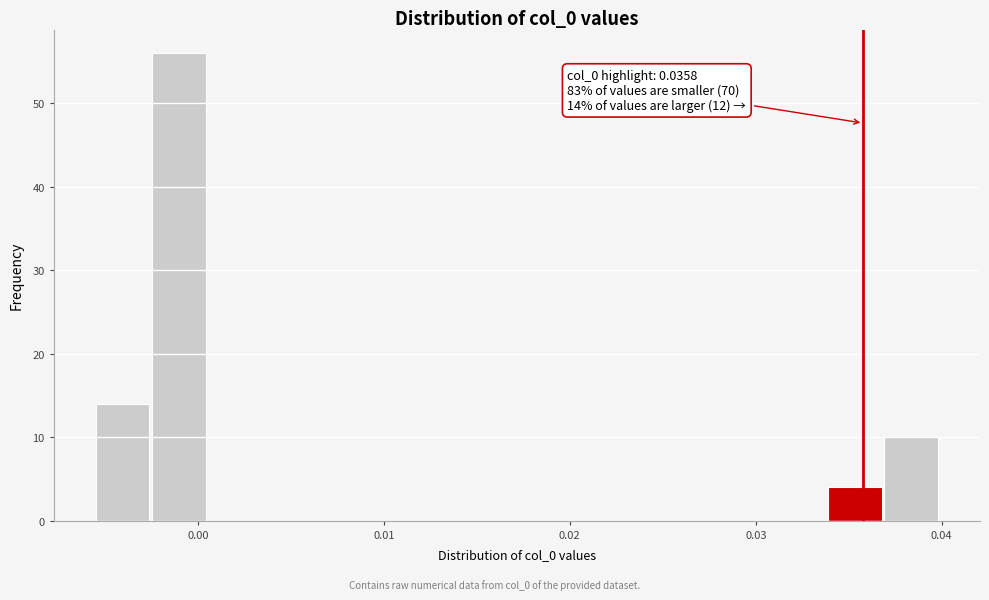

Around what value on the x-axis is the tallest bar? Give the approximate position of its centre, as read against the axis.

-0.001